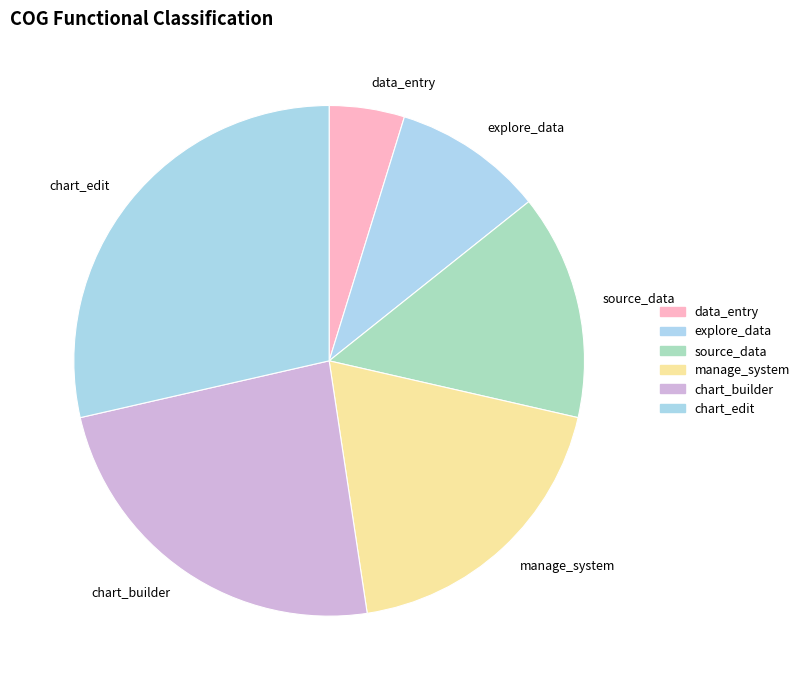

Is it true that data_entry is 5% of the pie?

True